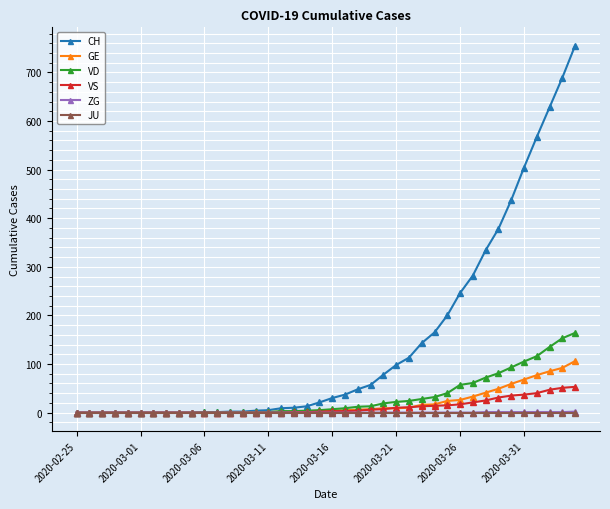

What is the average value of the VD series?

32